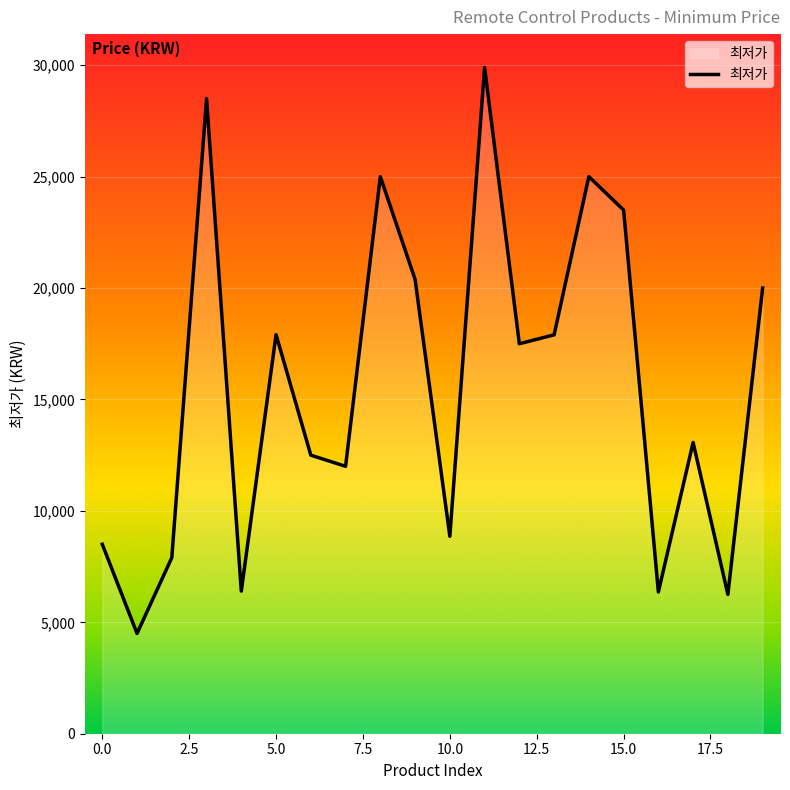

What is the greatest value displayed?

29900